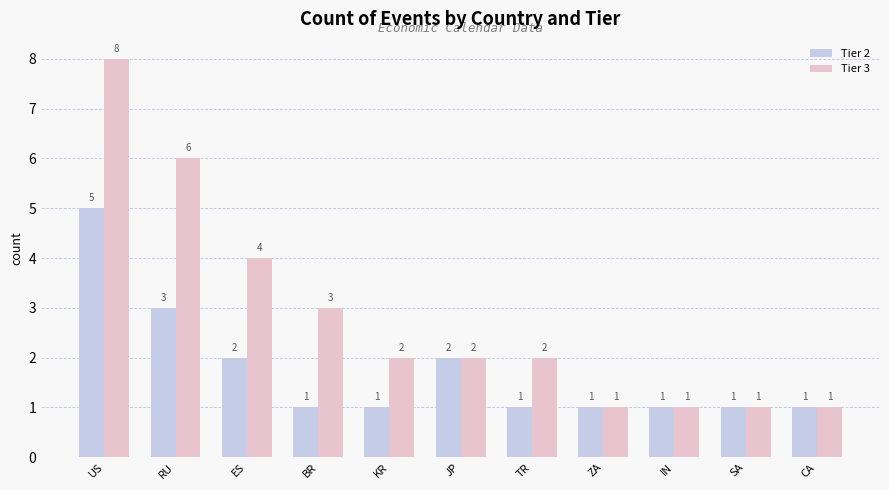

What is the value of the Tier 3 bar at the 9th from the left?

1